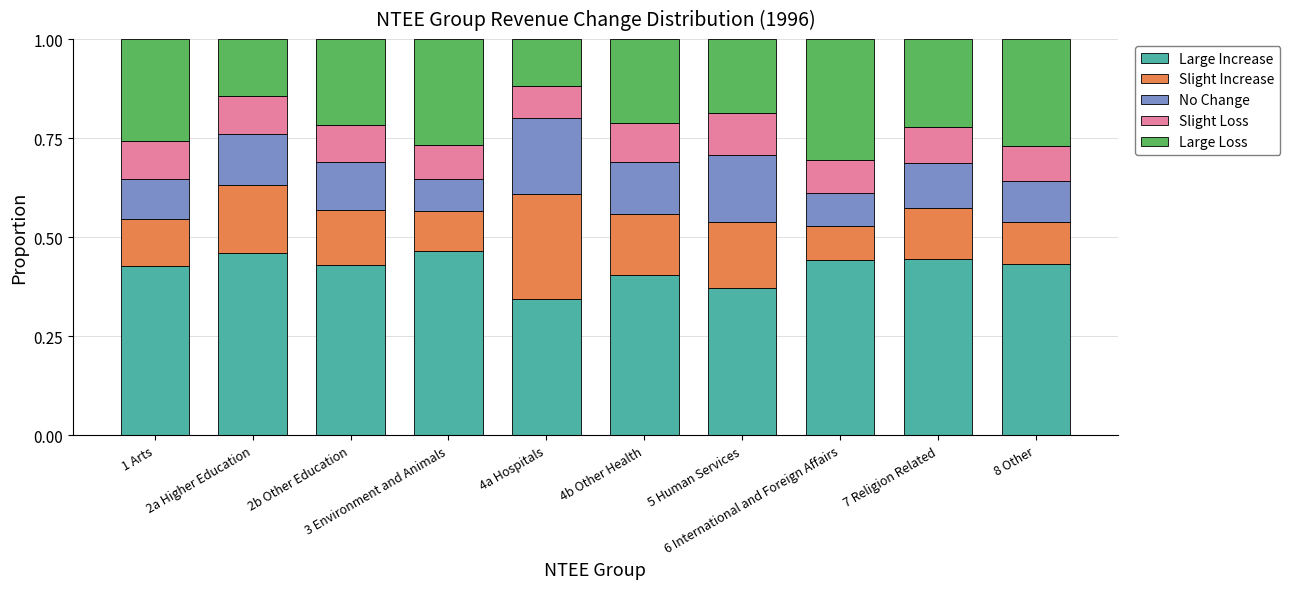

How many Large Increase values are between 0 and 1?

10